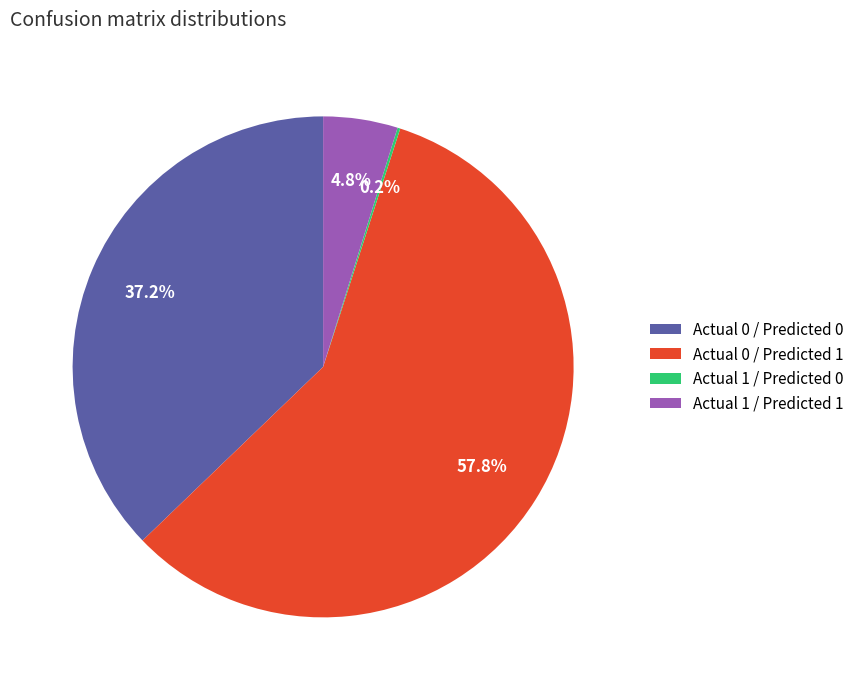

Is Actual 0 / Predicted 1 the majority of the pie?

Yes